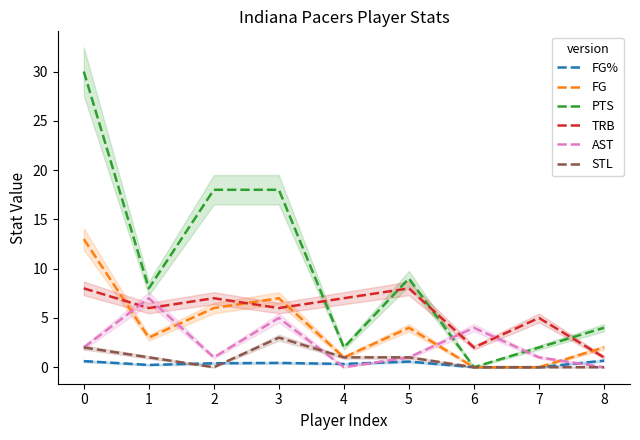

Which series changed the most between 7 and 8?

TRB